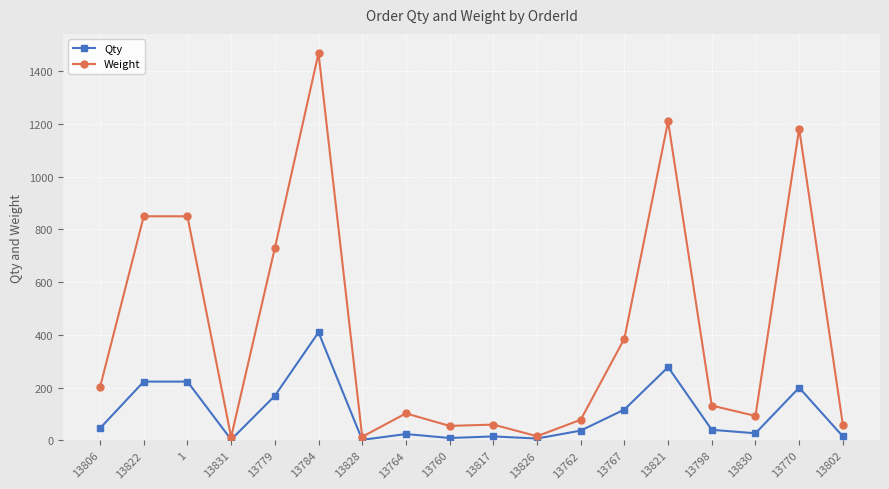

True or false: Weight has more than 2 interior local peaks.

True